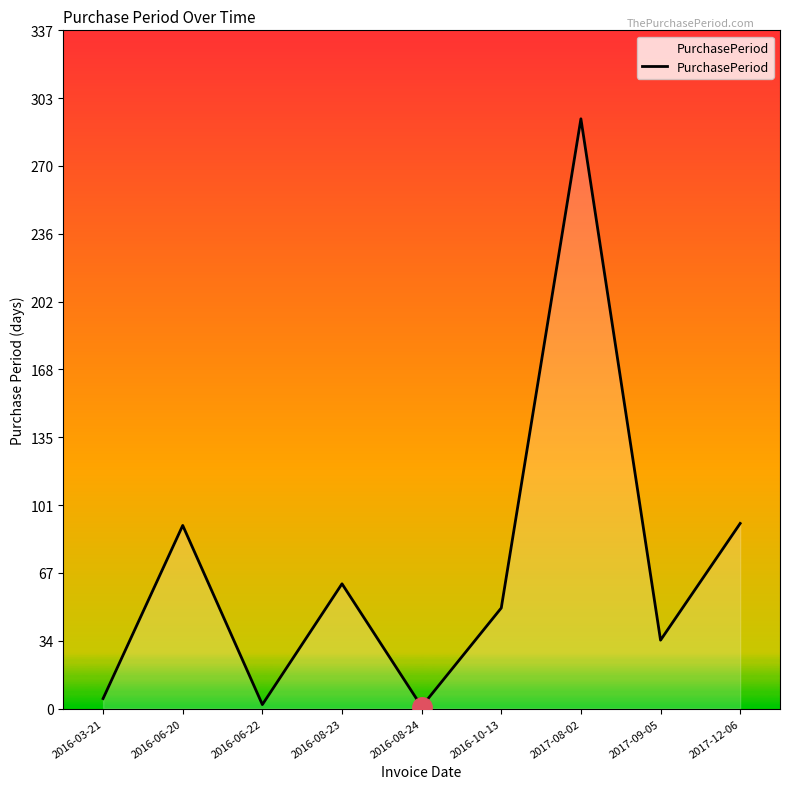

What is the change in value from 2016-10-13 to 2017-12-06?

+42